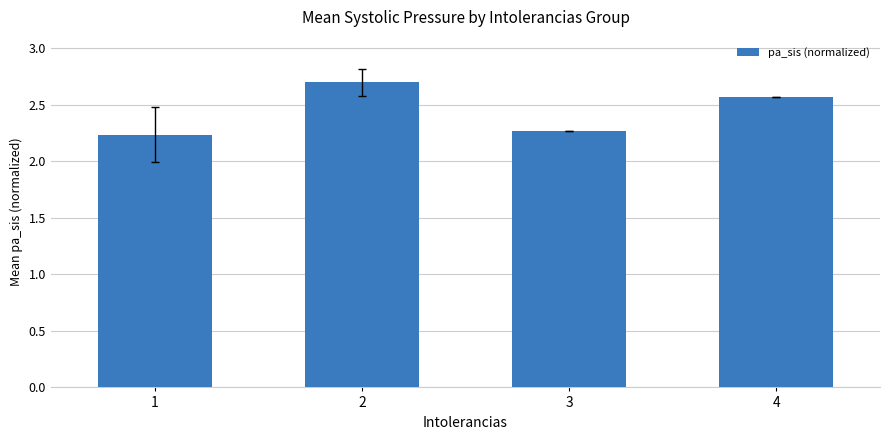

What is the ratio of the value at 2 to the value at 1?

1.2